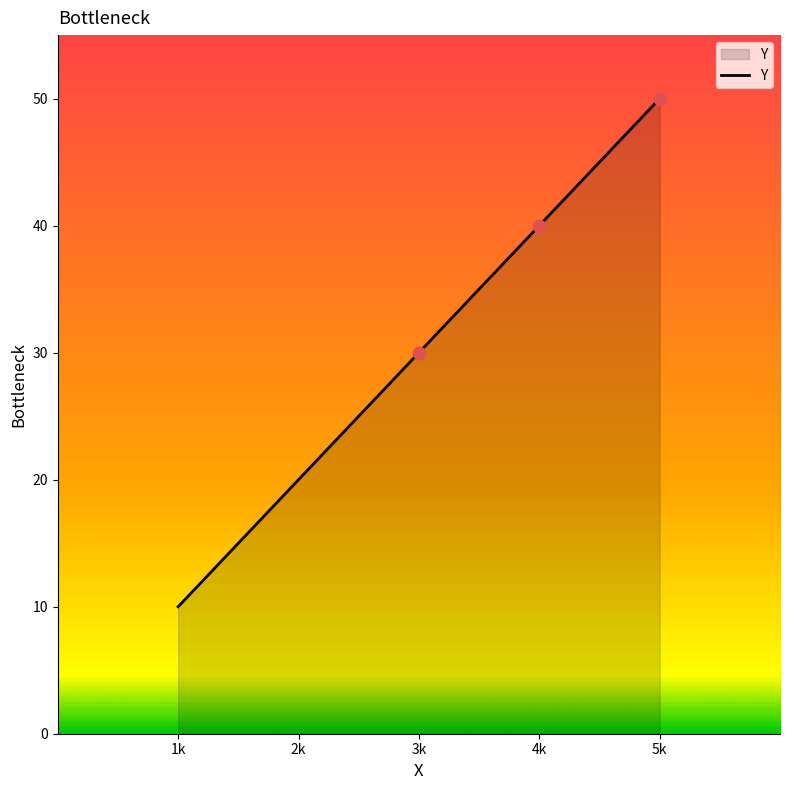

Between 1k and 4k, which is larger?

4k